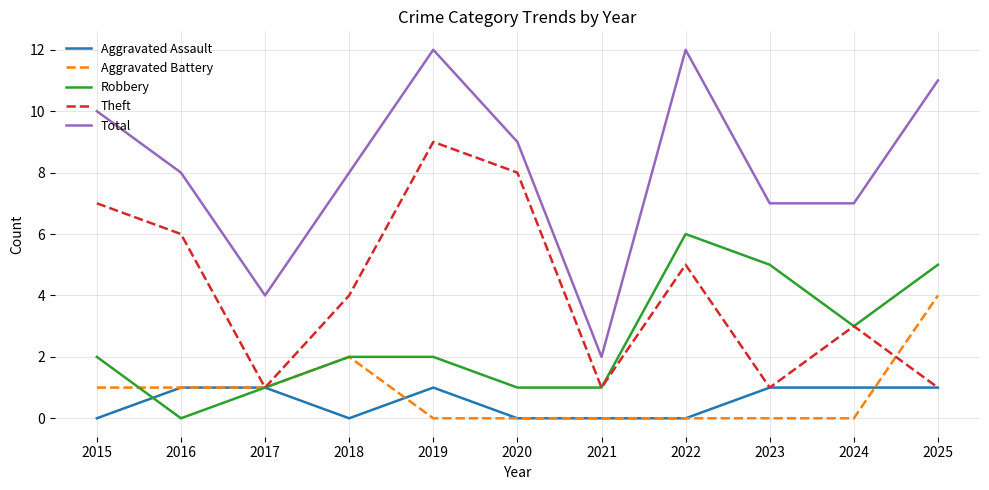

True or false: Aggravated Assault and Total cross at least once.

False